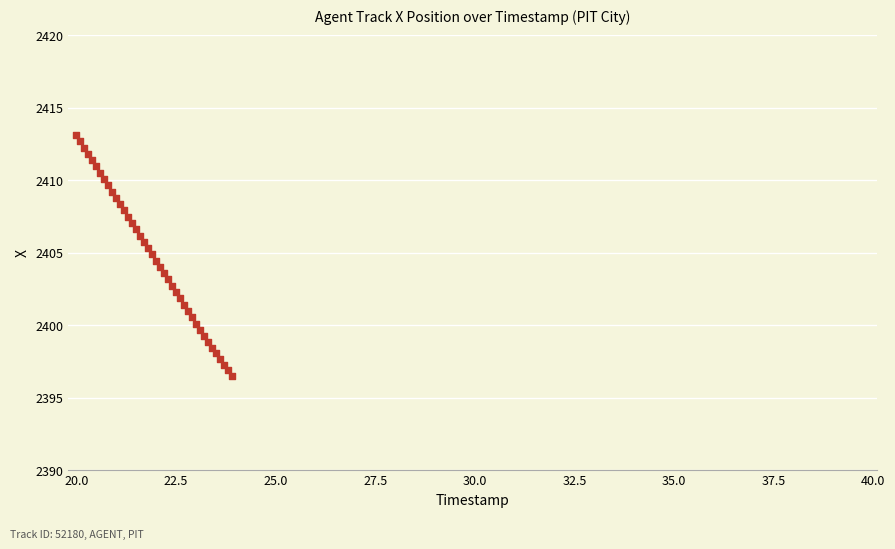

What is the range of Y values (max minus min)?

16.6